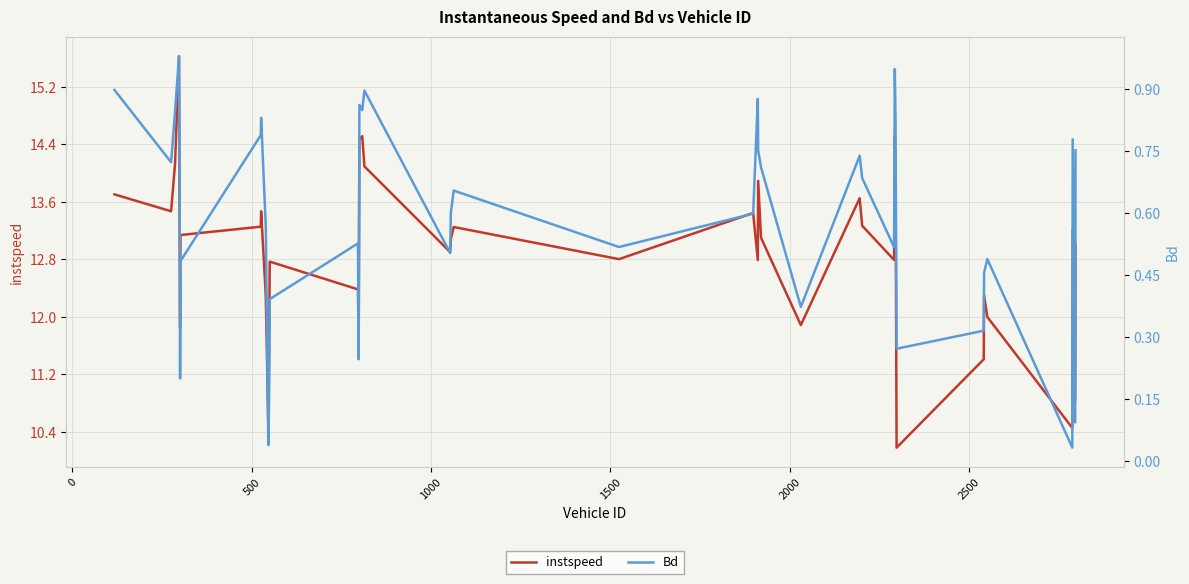

What is the highest value of the instspeed series?

15.6